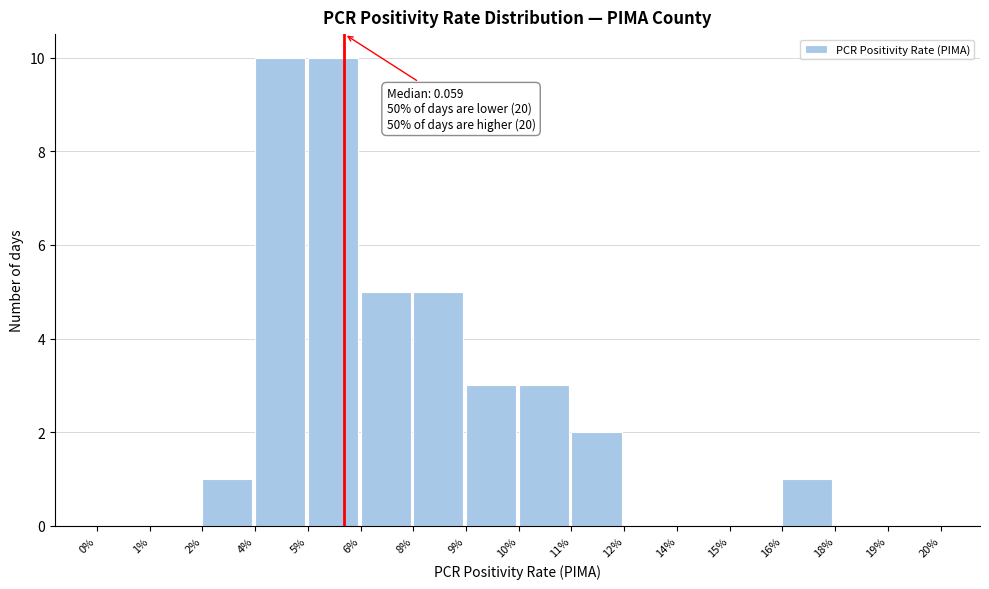

Reading left to right, what are all the values shown in this chart?

0%=0	1%=0	2%=1	4%=10	5%=10	6%=5	8%=5	9%=3	10%=3	11%=2	12%=0	14%=0	15%=0	16%=1	18%=0	19%=0